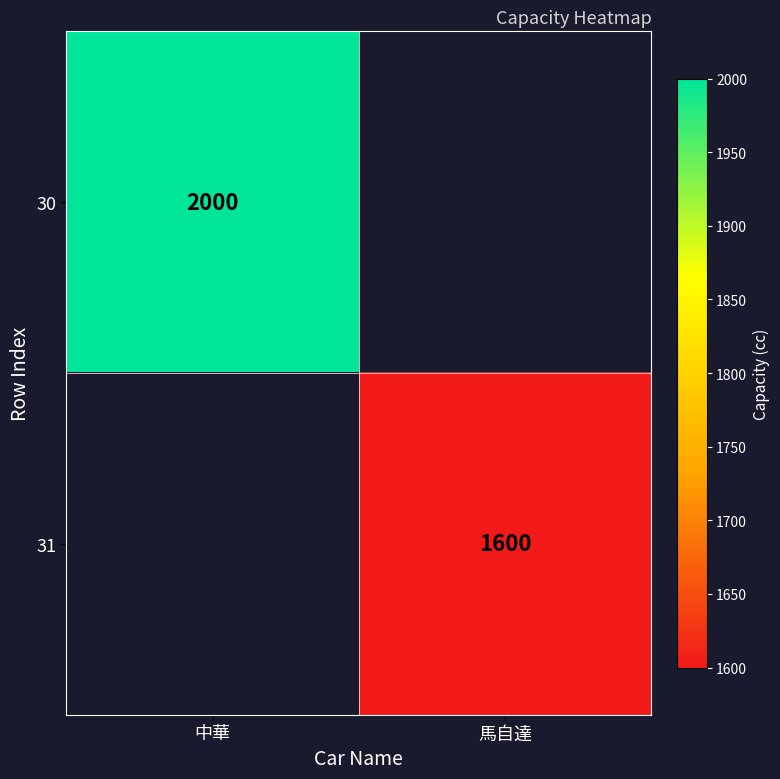

Count the number of data series in this chart.

2